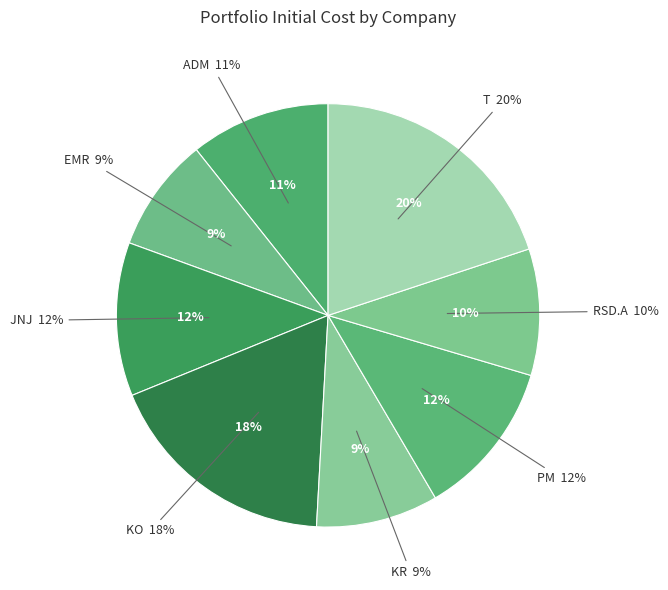

True or false: EMR accounts for 2% of the total.

False